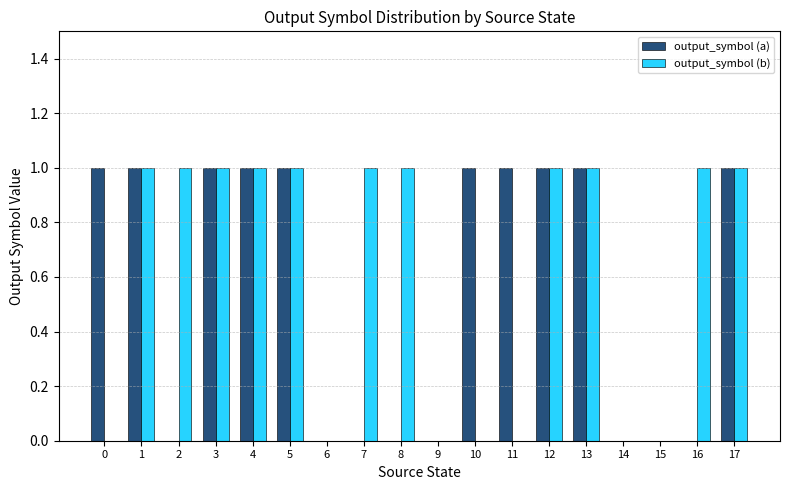

Does the chart contain stacked bars?

No